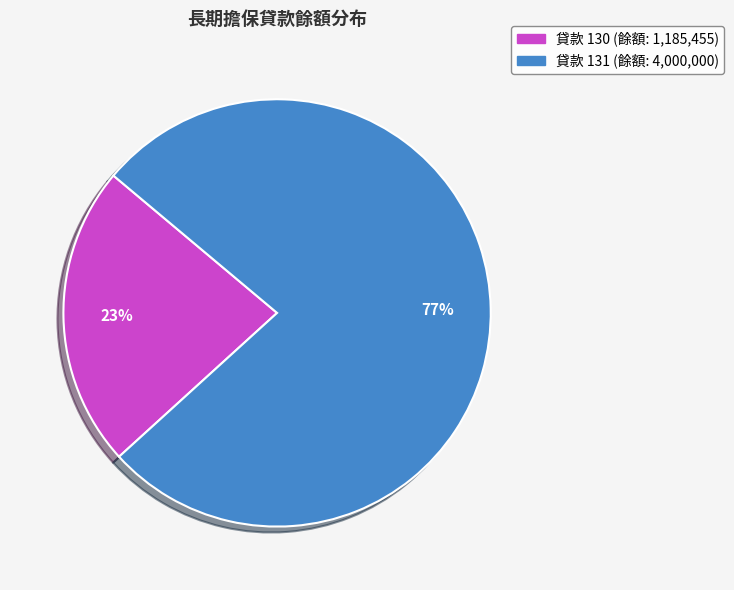

Is there any slice that represents more than half of the pie?

Yes